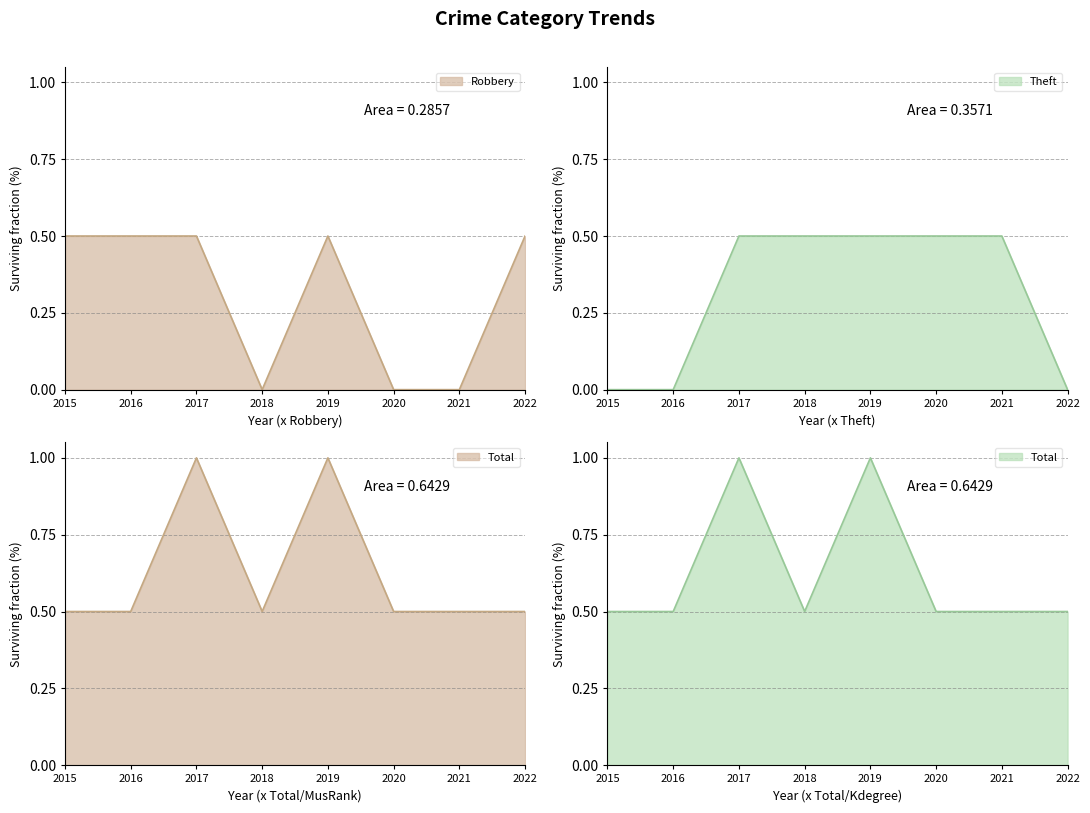

The value of Robbery at 2020 is -0.2. True or false?

False